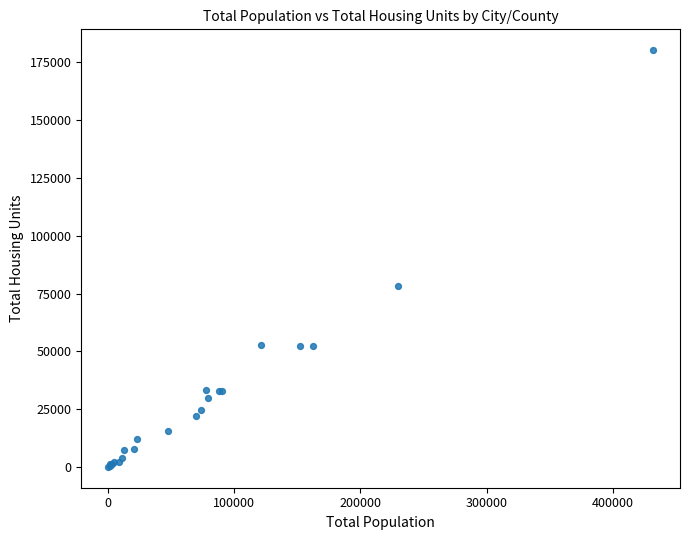

What Y value in the scatter plot is closest to 90148?

78107